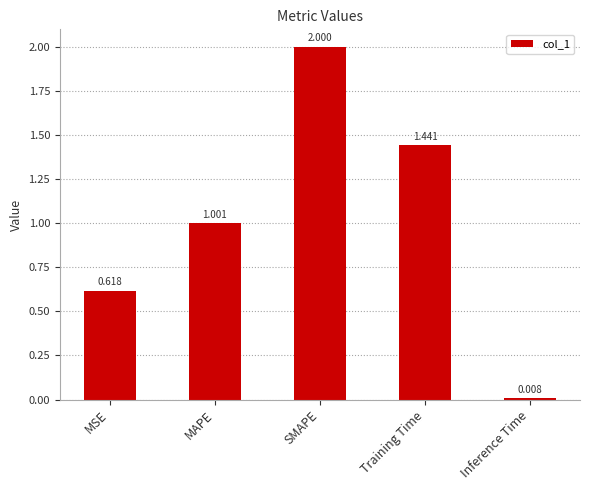

Rank the categories by value from lowest to highest.

Inference Time, MSE, MAPE, Training Time, SMAPE